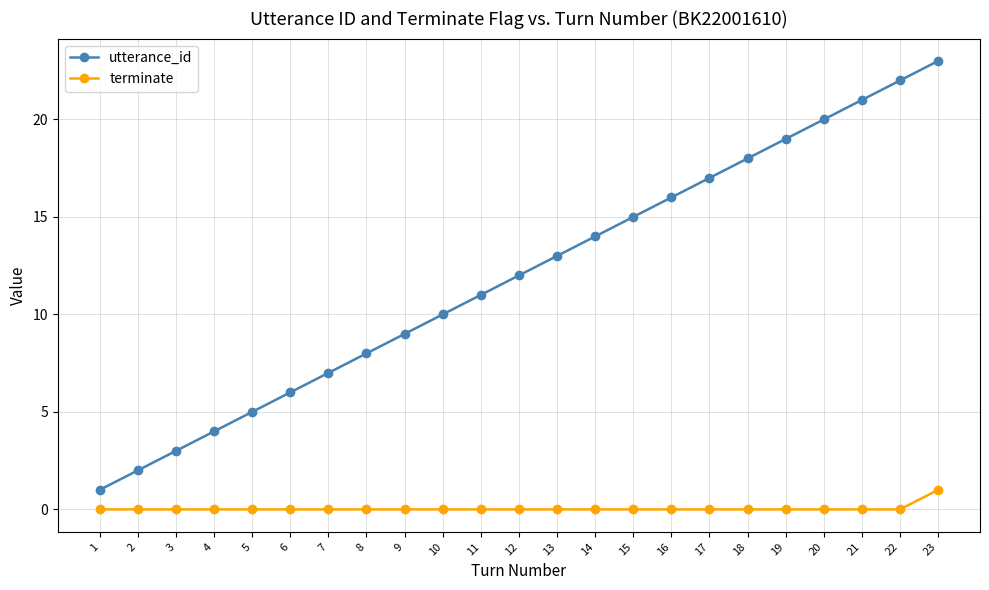

True or false: terminate and utterance_id intersect in this chart.

False